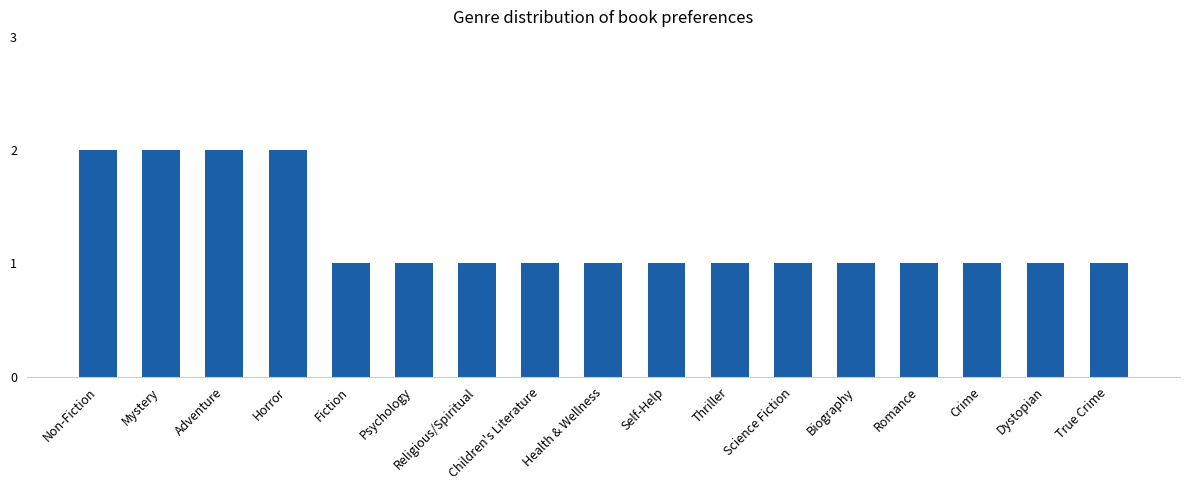

What is the value of the 13th bar from the left?

1